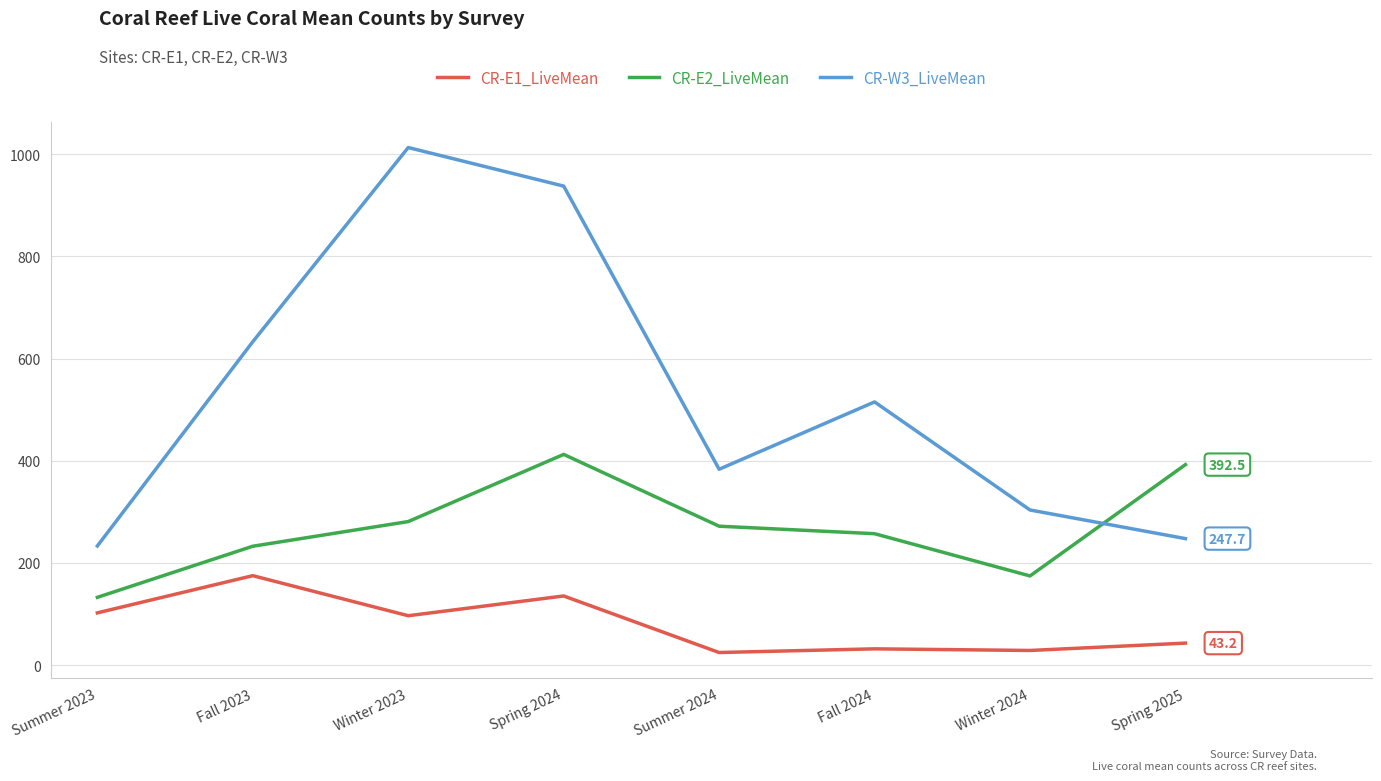

How many distinct data groups are displayed?

3